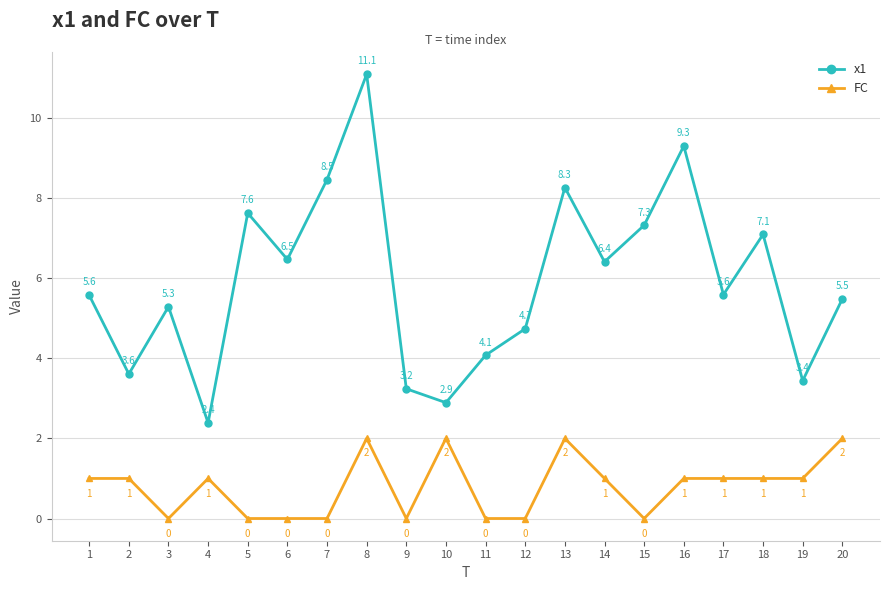

What value does the x1 series have at 3?

5.3